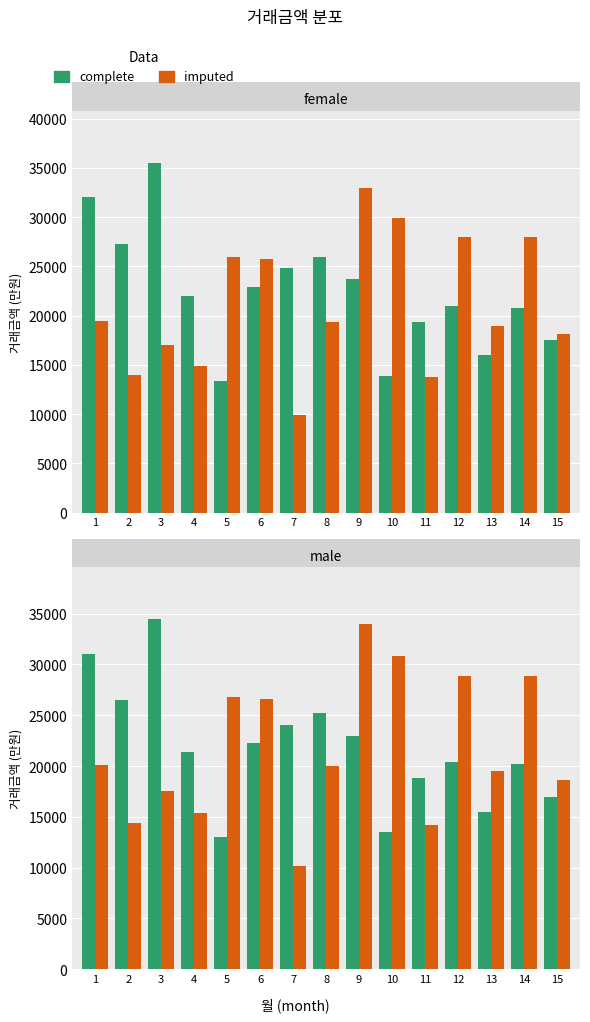

At which category does the chart reach its minimum across all series?

7